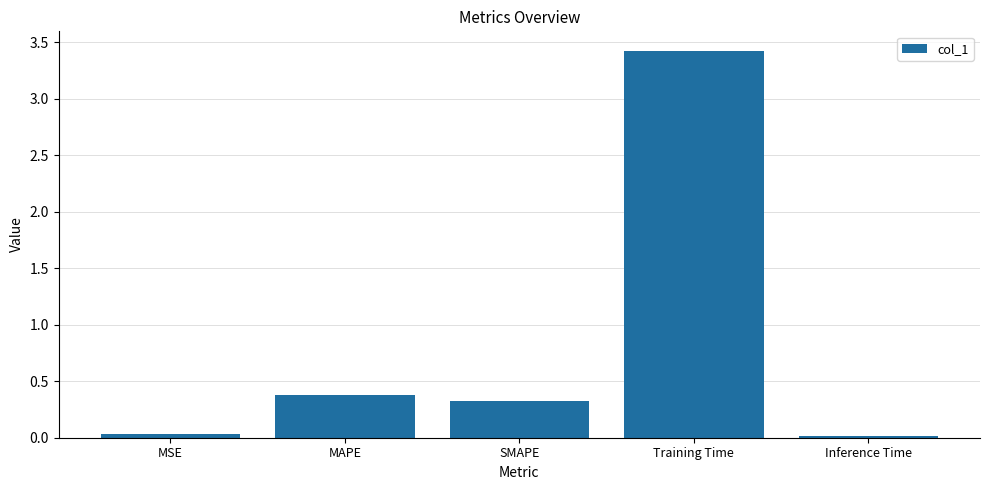

How many bars are there in total?

5